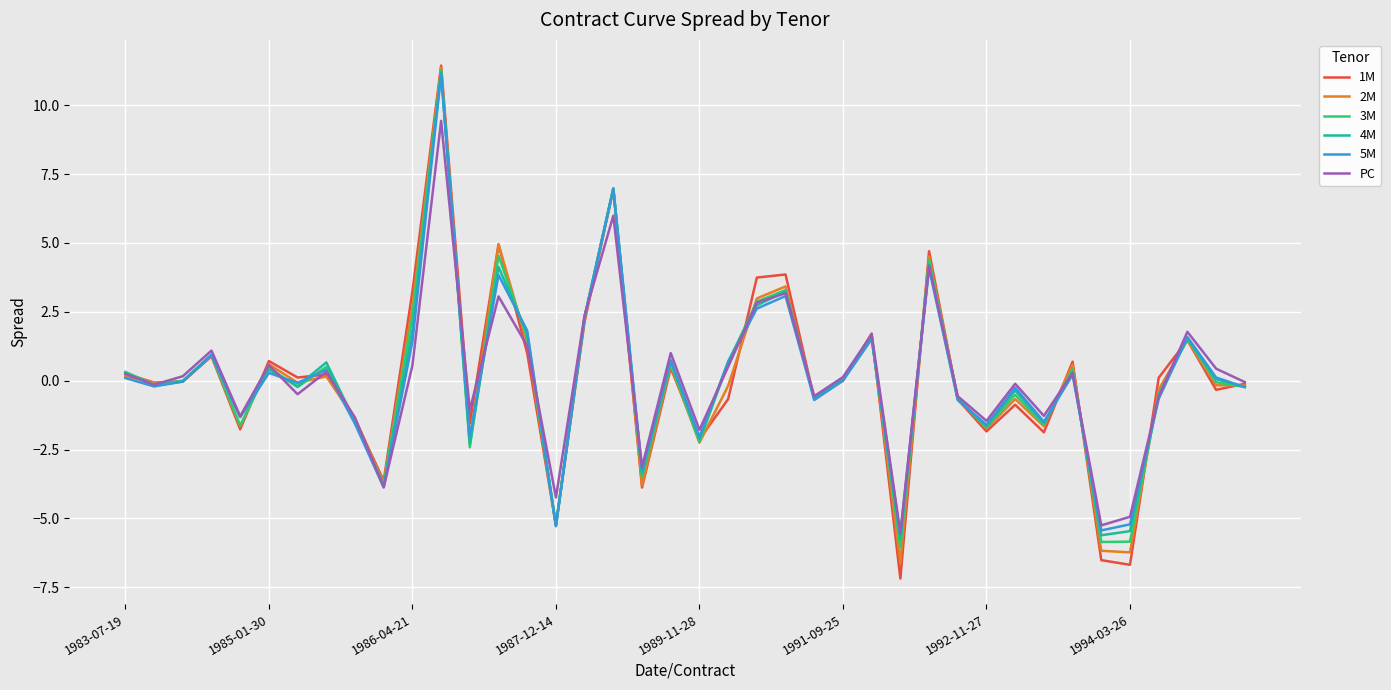

Which series has the largest range (max minus min)?

1M